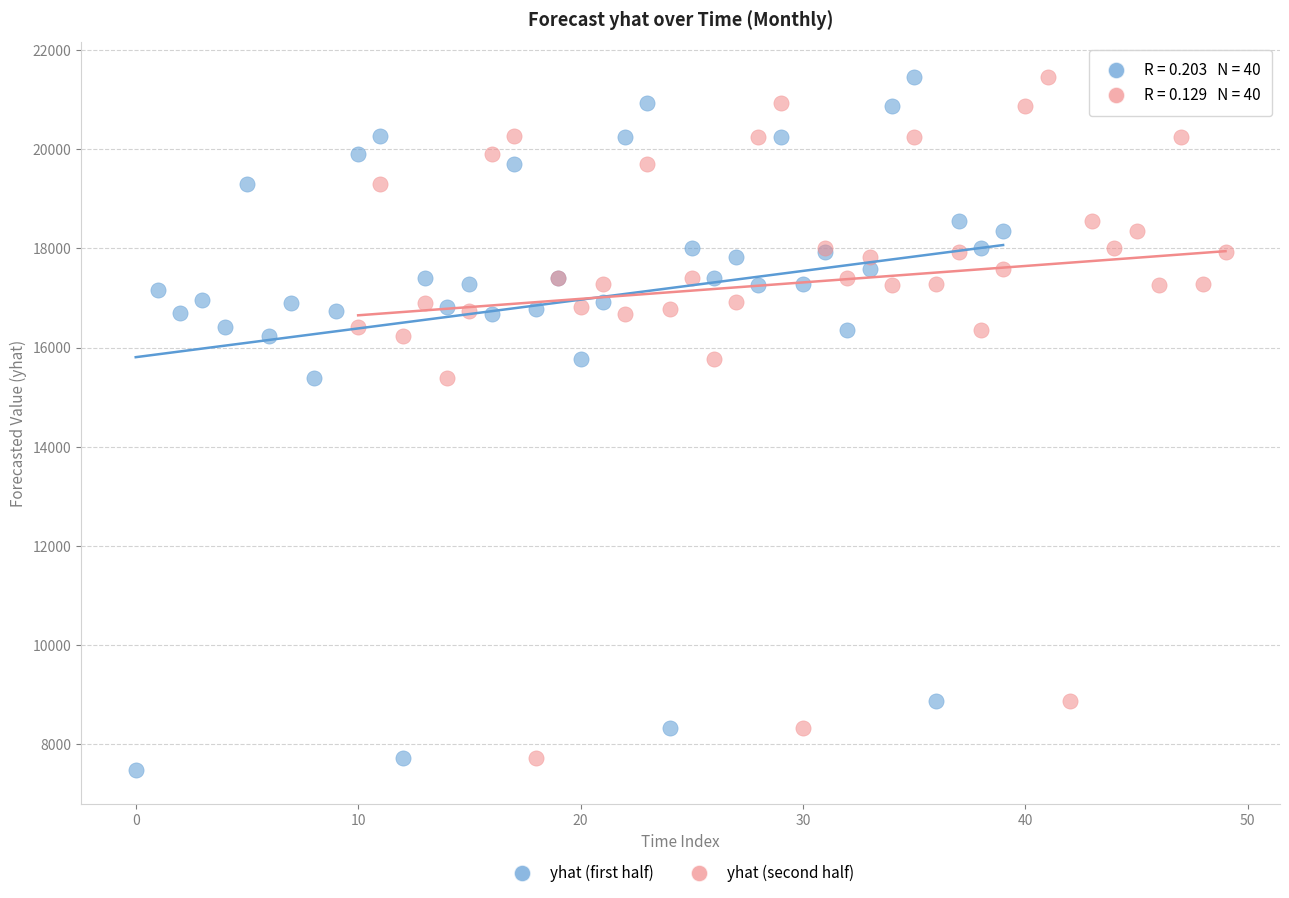

What are all the series names shown in the legend?

yhat (first half), yhat (second half)